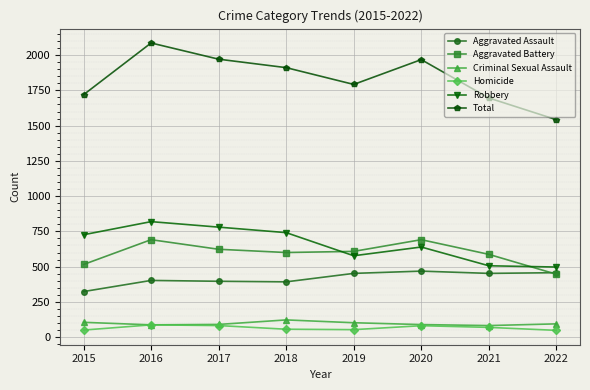

True or false: Homicide has more than 0 interior local peaks.

True